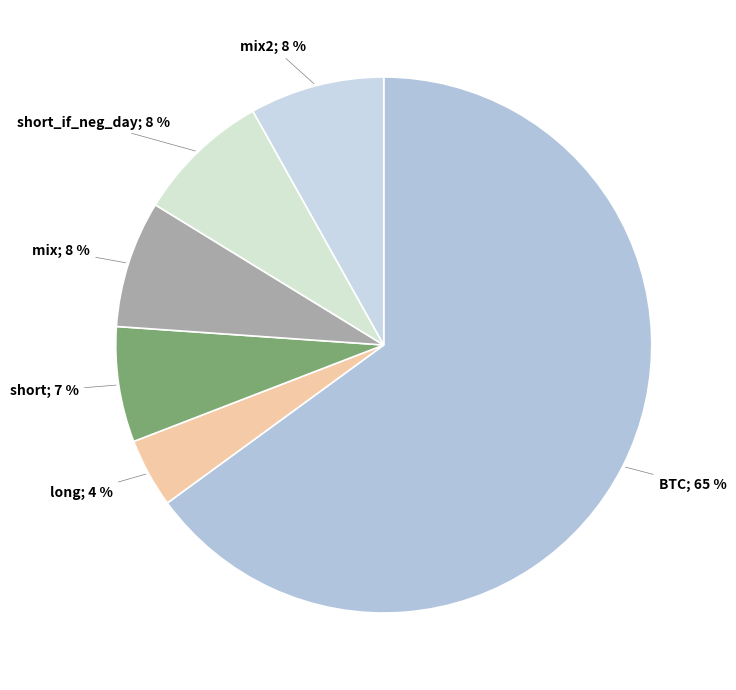

What is the smallest slice in the pie chart?

long